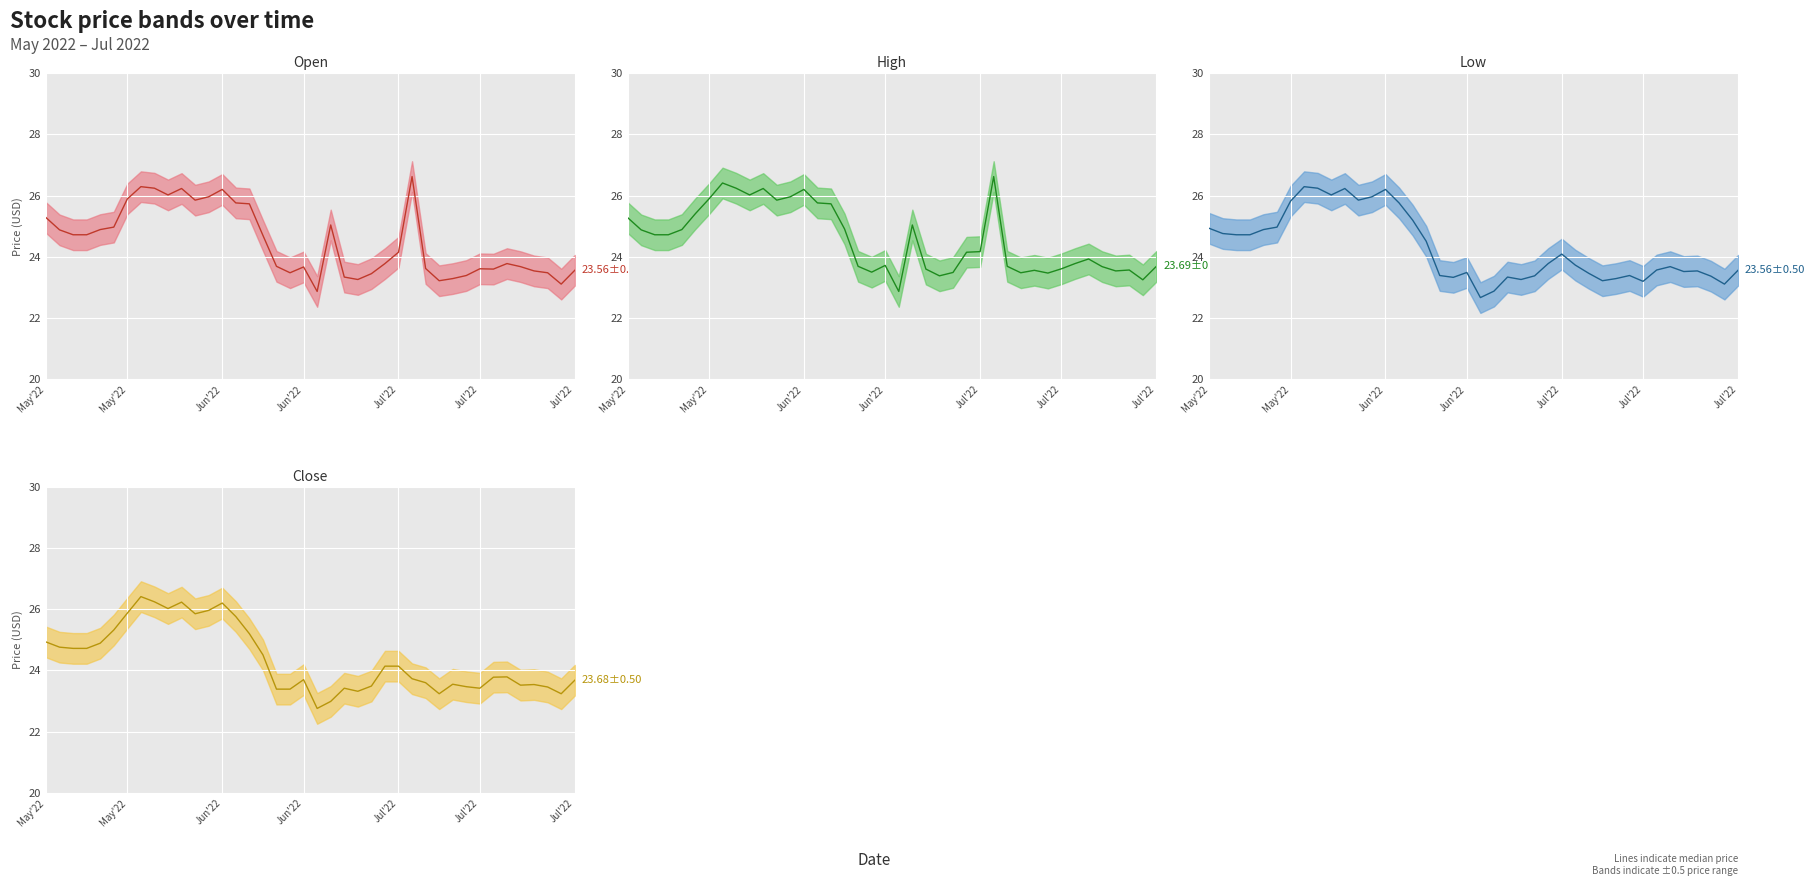

List the series in order of their peak value, highest first.

Open mid, High mid, Close mid, Low mid